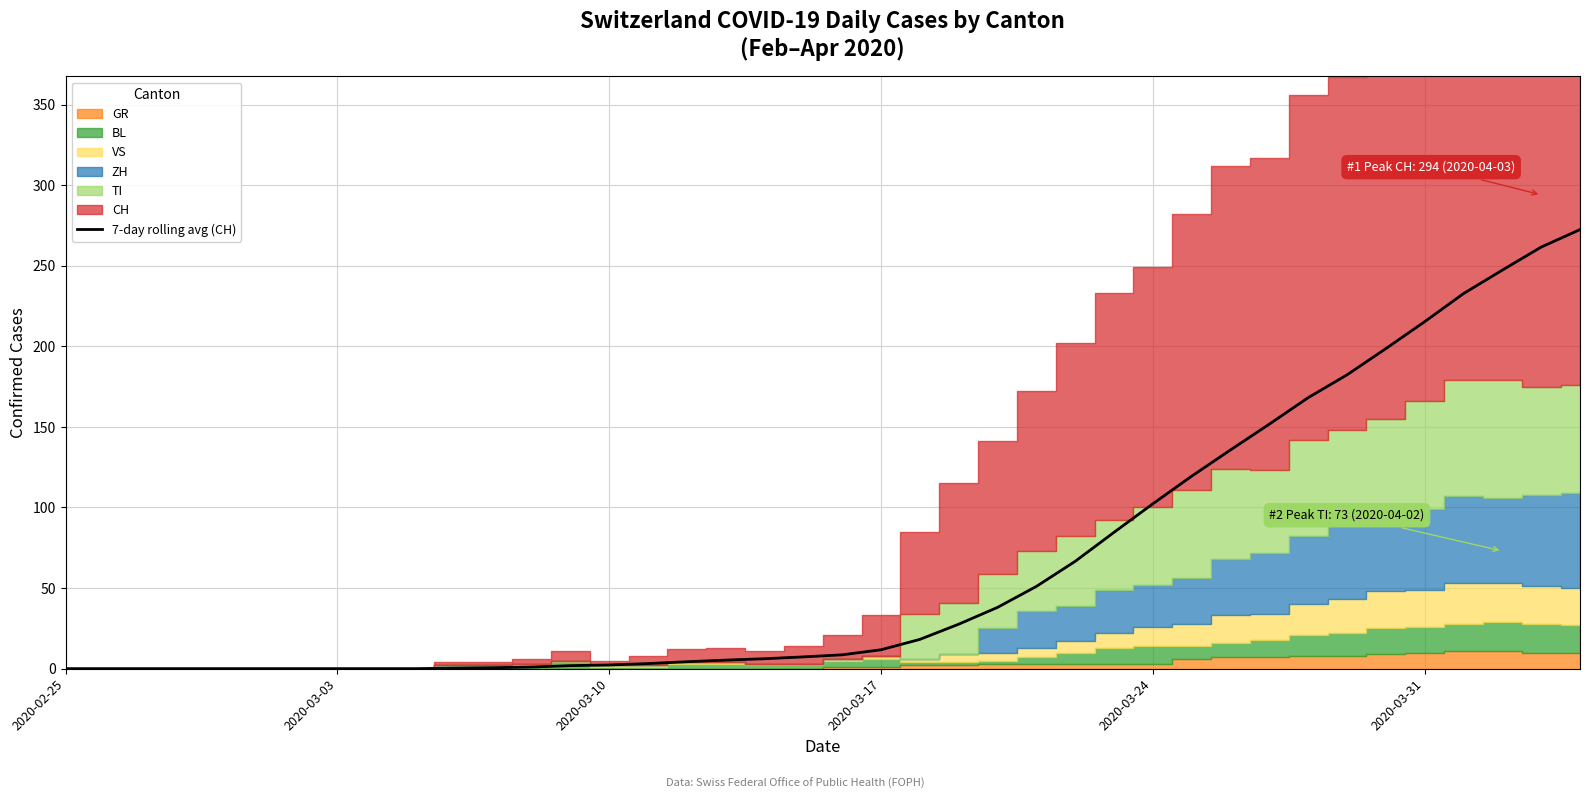

How many lines are shown in the chart?

1